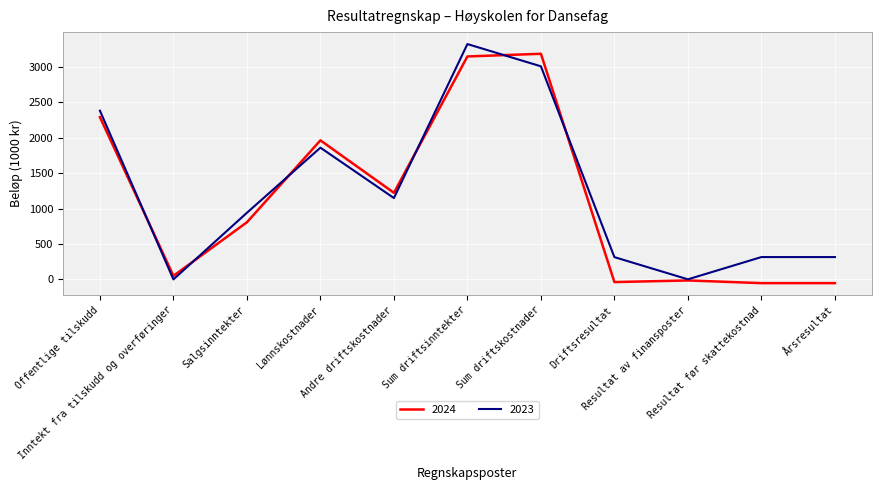

What is the maximum value for 2023?

3321